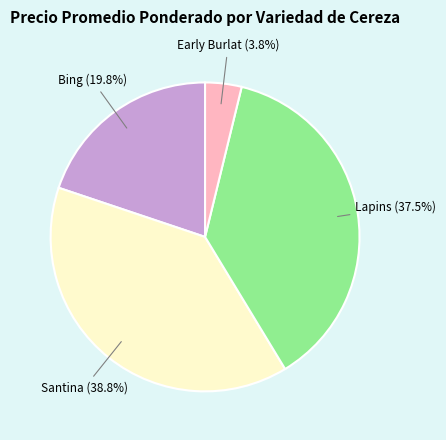

Does any single category account for the majority?

No